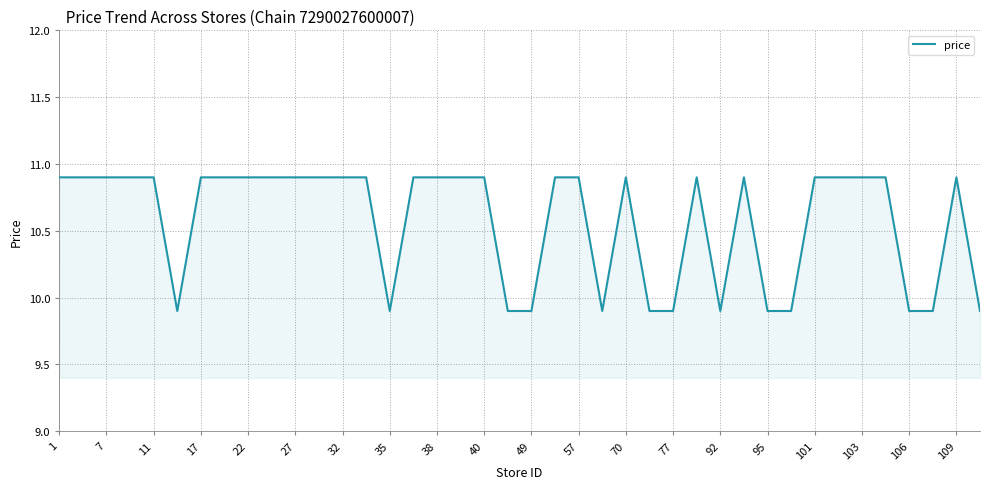

What is the difference between the maximum and minimum values?

1.0